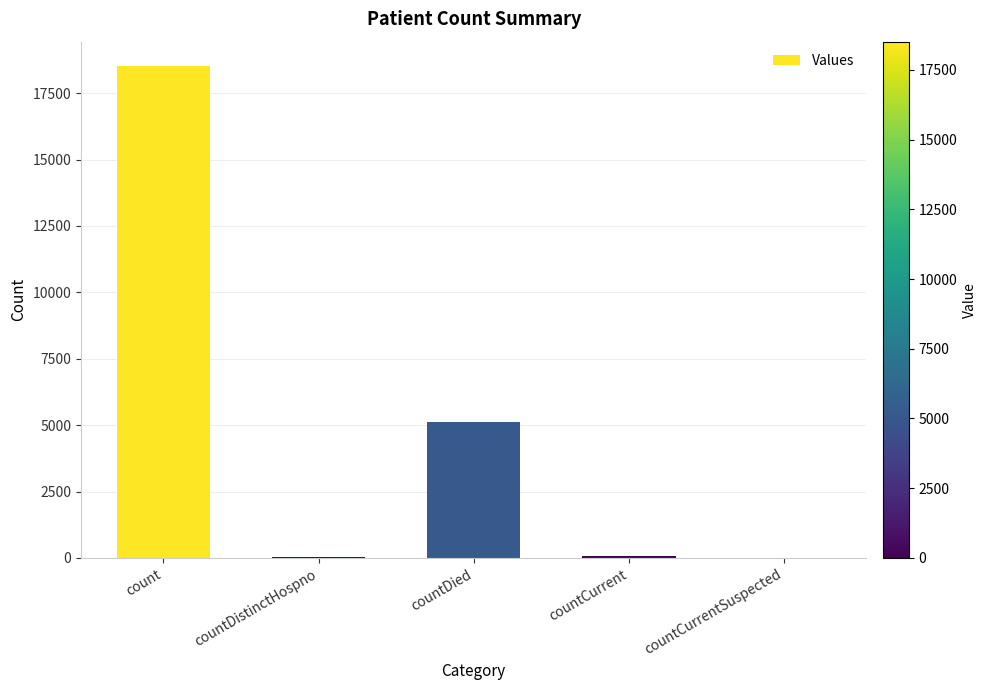

At which category does the chart reach its peak across all series?

count